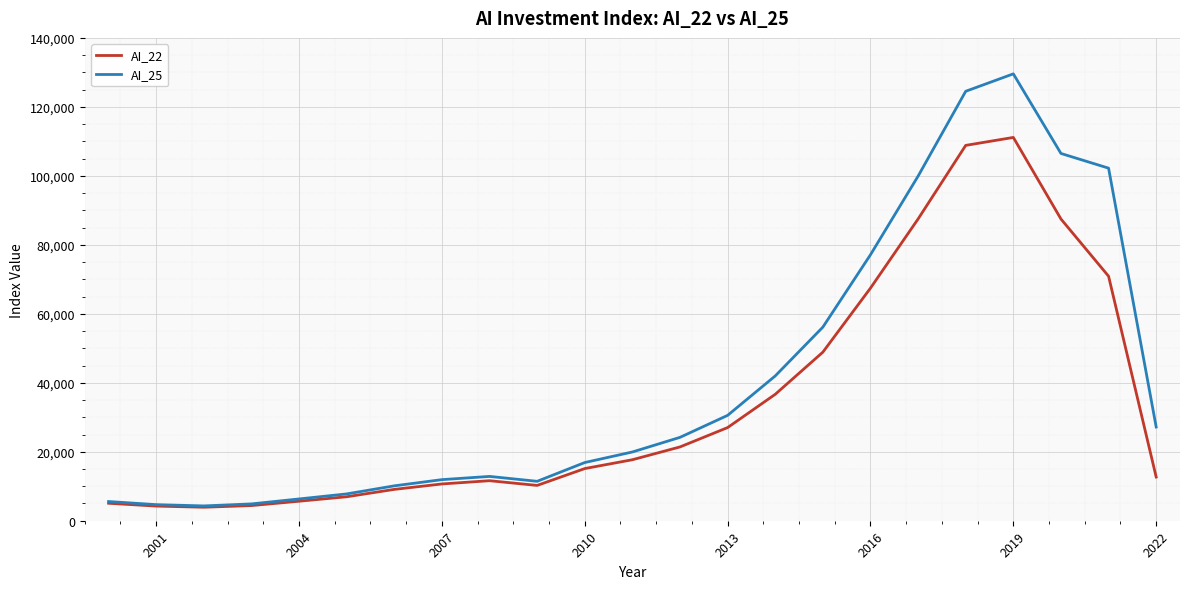

Which series has the largest total across all categories?

AI_25